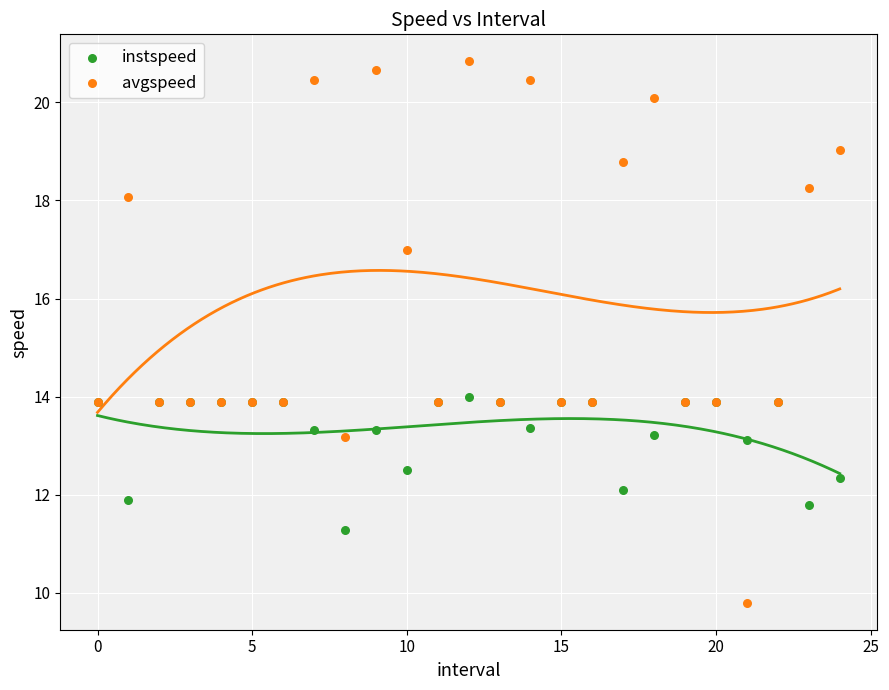

Which series reaches the maximum Y coordinate?

avgspeed